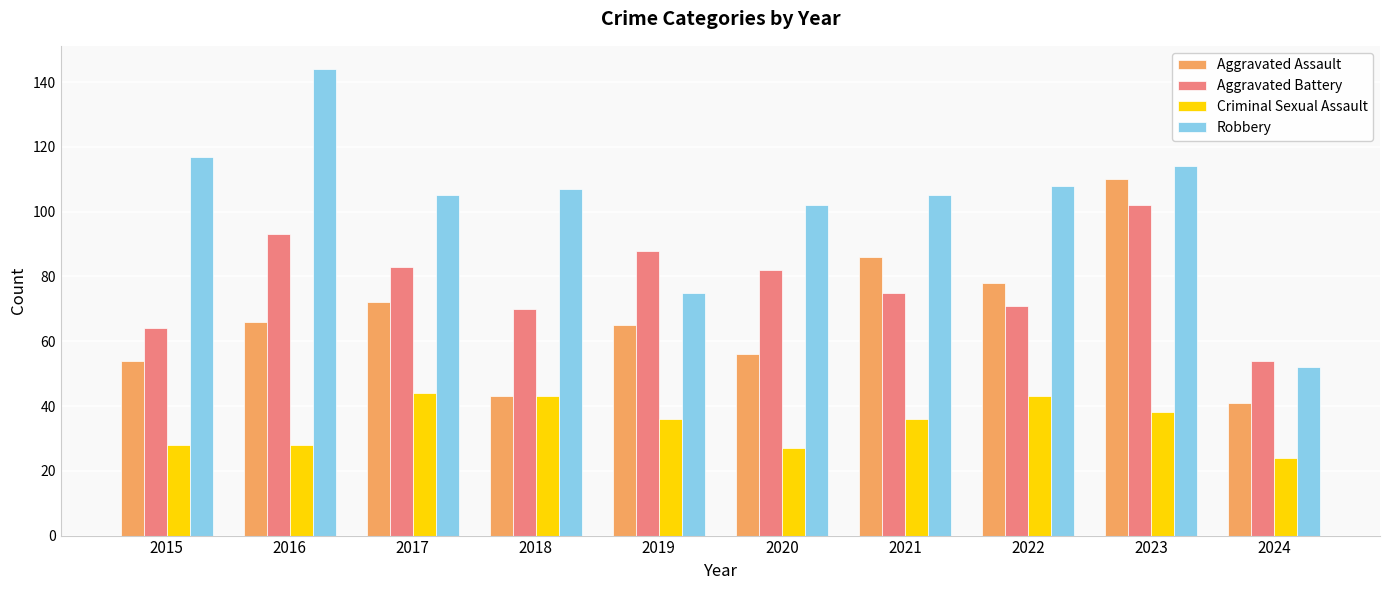

True or false: Robbery has a value of 67 at 2015.

False